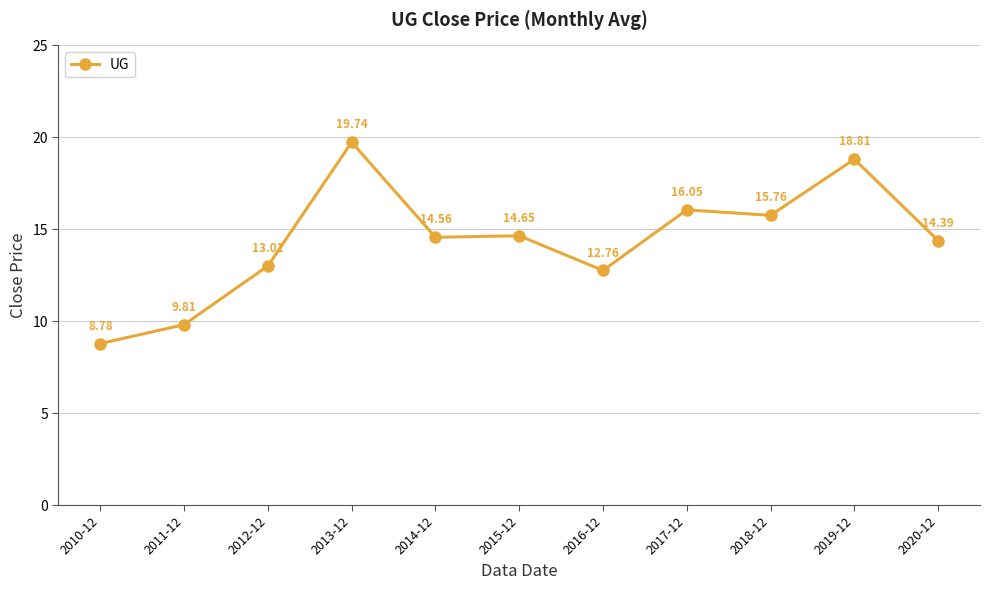

Between 2020-12 and 2010-12, which is larger?

2020-12